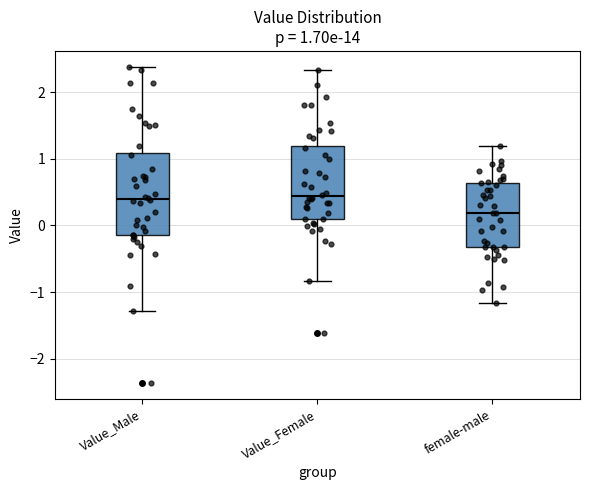

Which box is the tallest, from its lower edge to its upper edge?

Value_Male